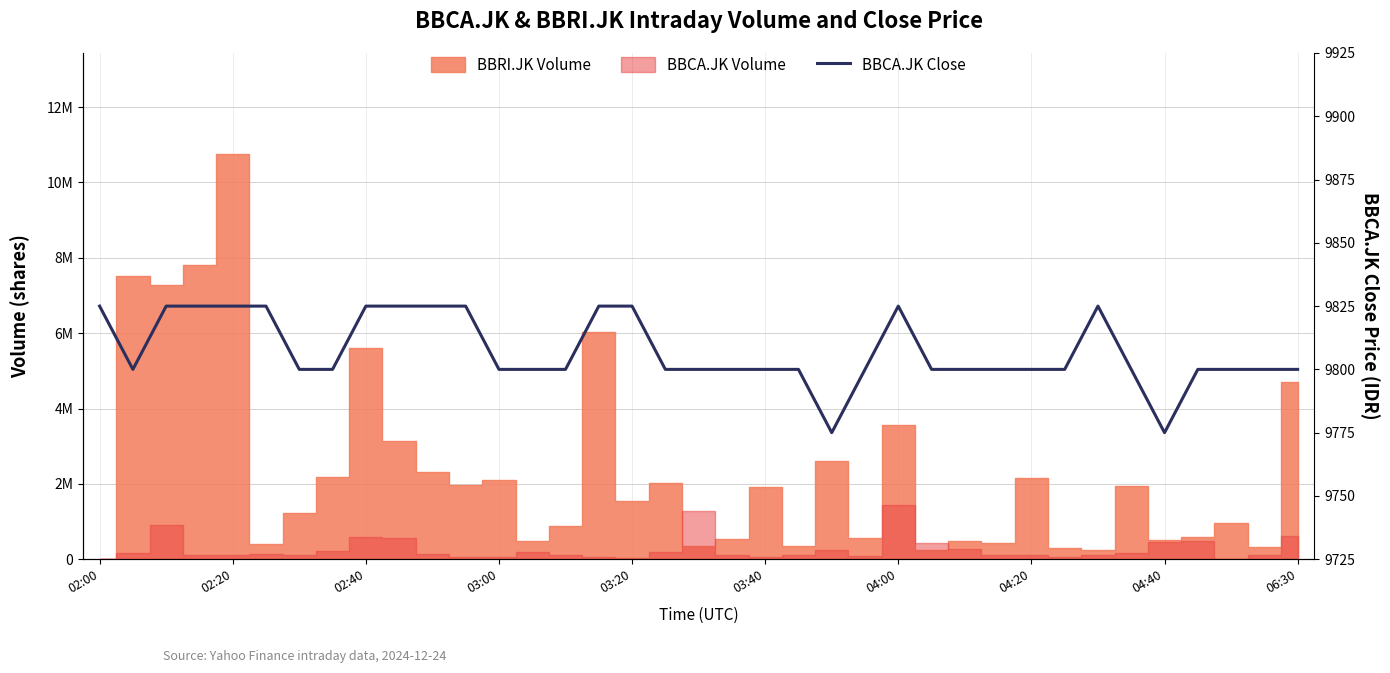

Does the chart display data point markers on the line(s)?

No